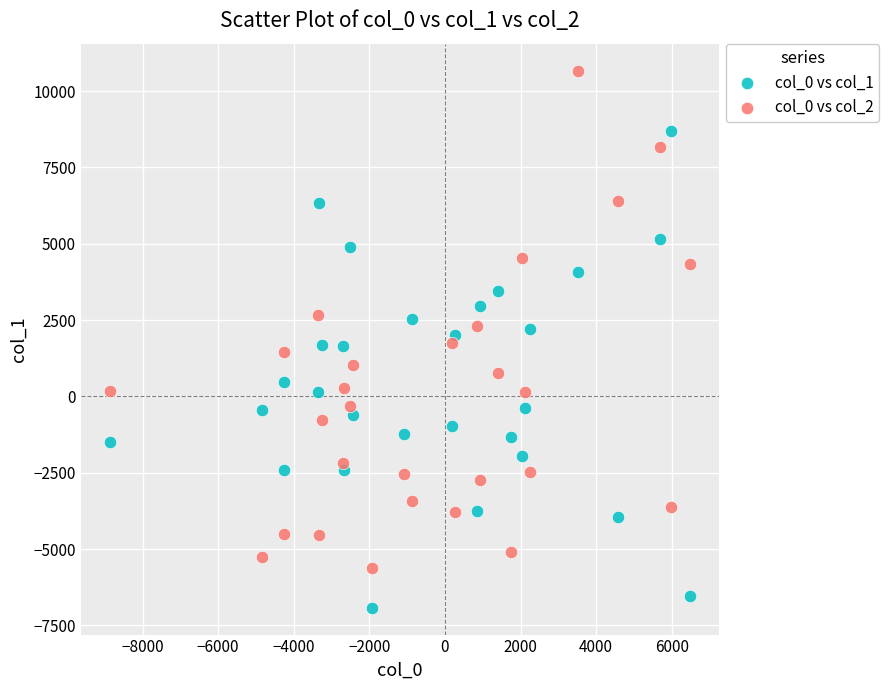

Which series reaches the minimum Y coordinate?

col_0 vs col_1